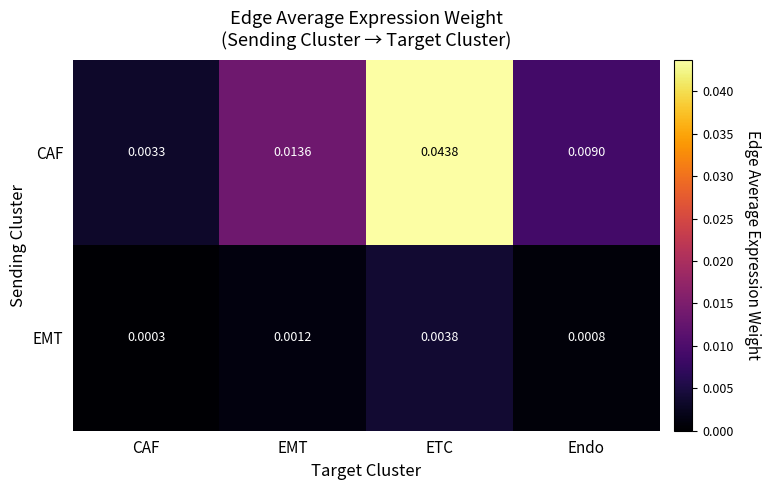

Which series has the largest total across all categories?

CAF